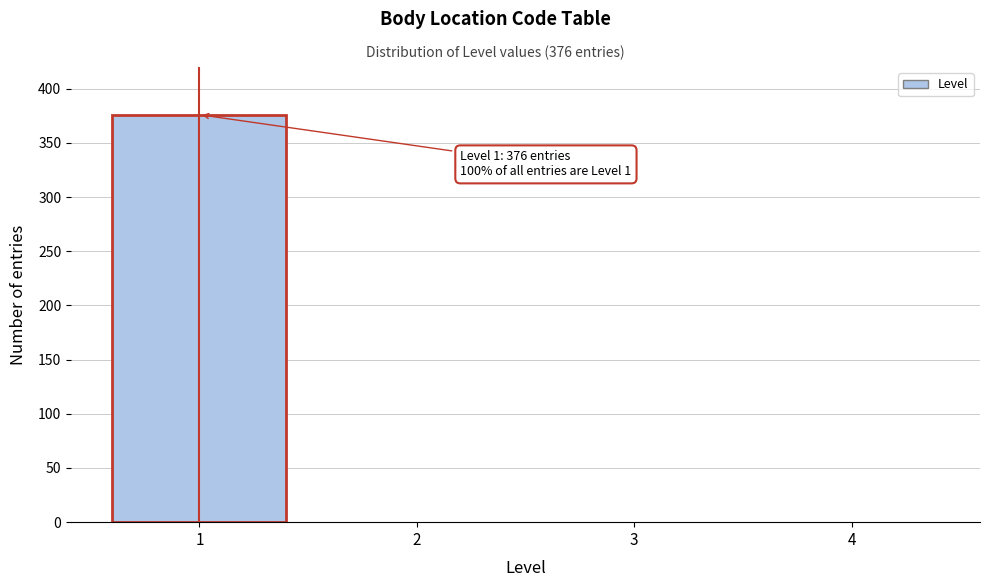

Reading right to left, transcribe all the data shown in this chart.

4=0	3=0	2=0	1=376